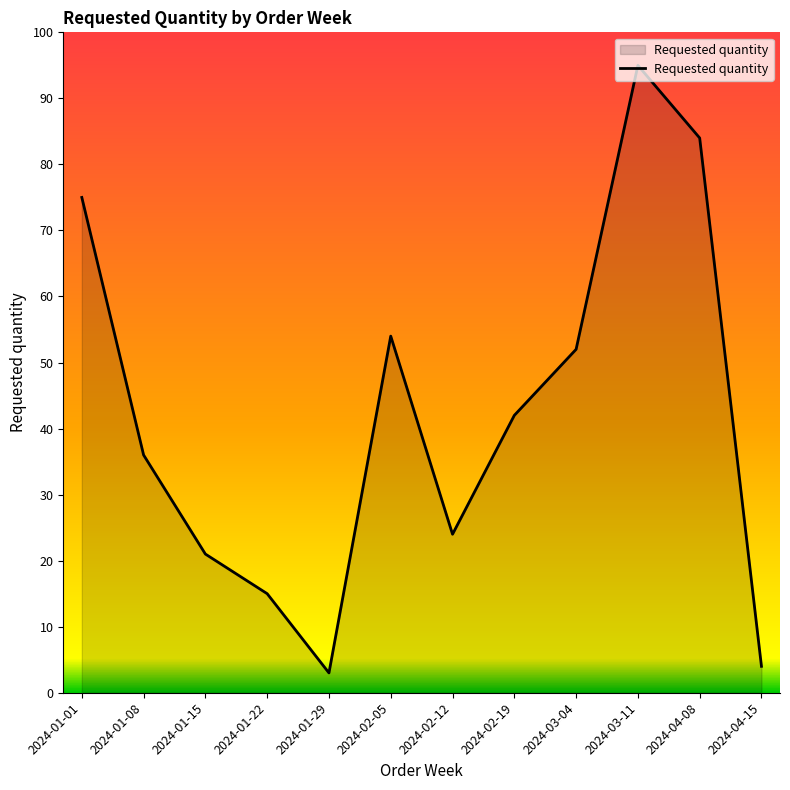

Rank the categories by value from highest to lowest.

2024-03-11, 2024-04-08, 2024-01-01, 2024-02-05, 2024-03-04, 2024-02-19, 2024-01-08, 2024-02-12, 2024-01-15, 2024-01-22, 2024-04-15, 2024-01-29